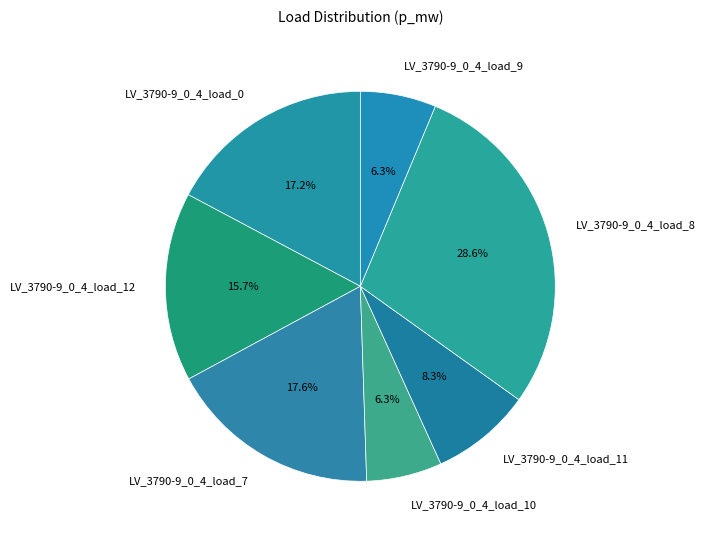

What percentage is NOT represented by LV_3790-9_0_4_load_0?

82.8%